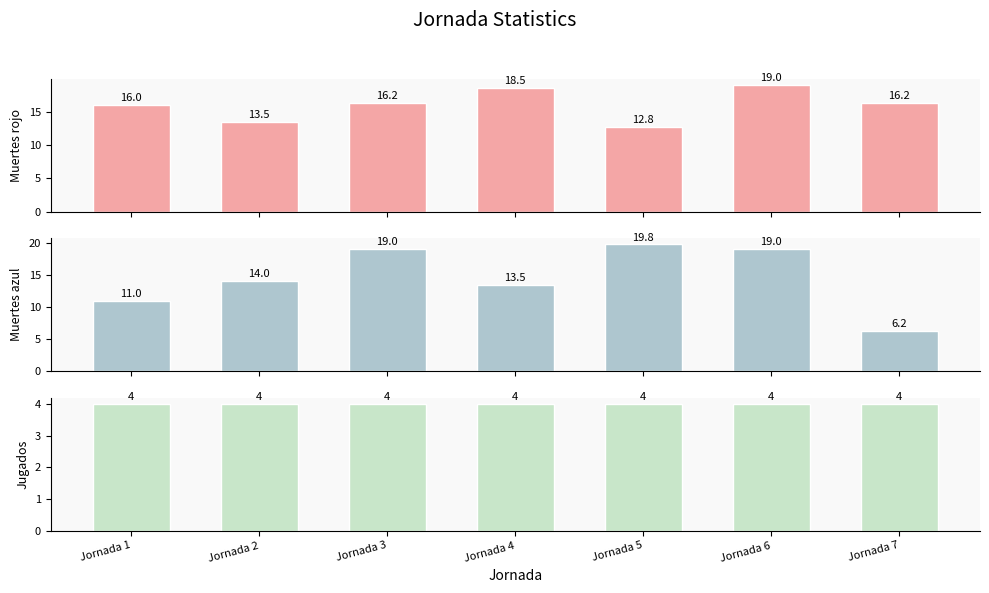

How many data points in Muertes rojo are above 16?

4